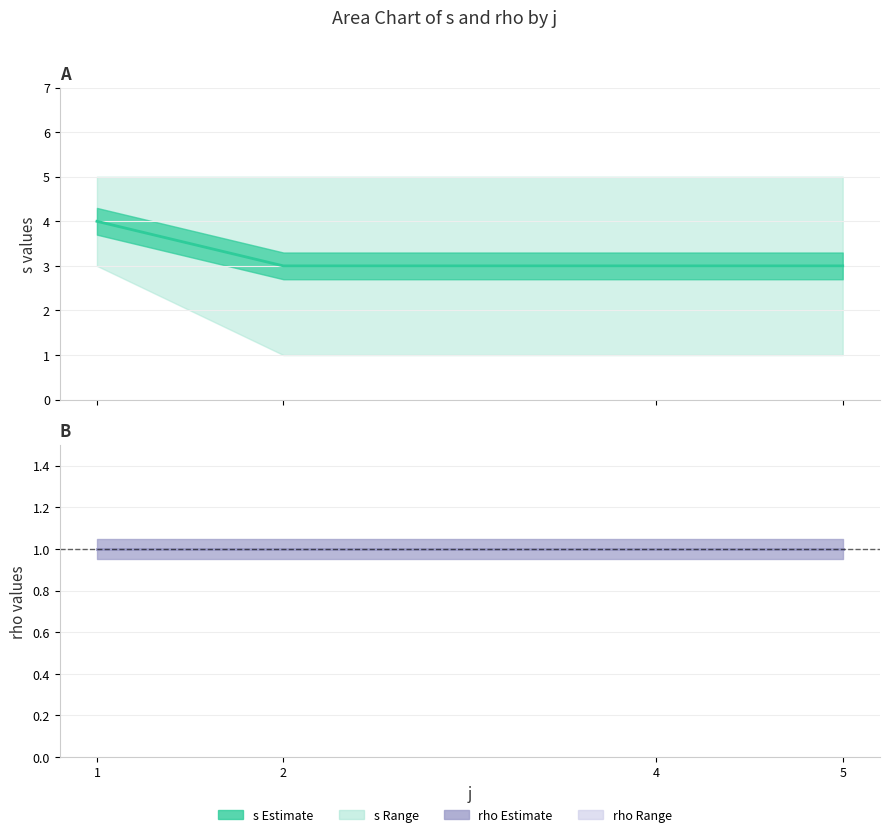

The s_upper series shows 3 at 2. True or false?

False